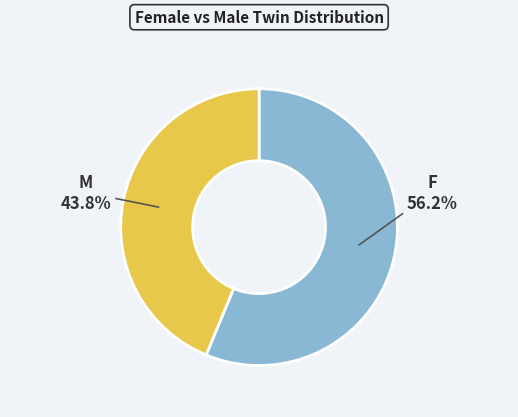

How many segments does this pie chart have?

2